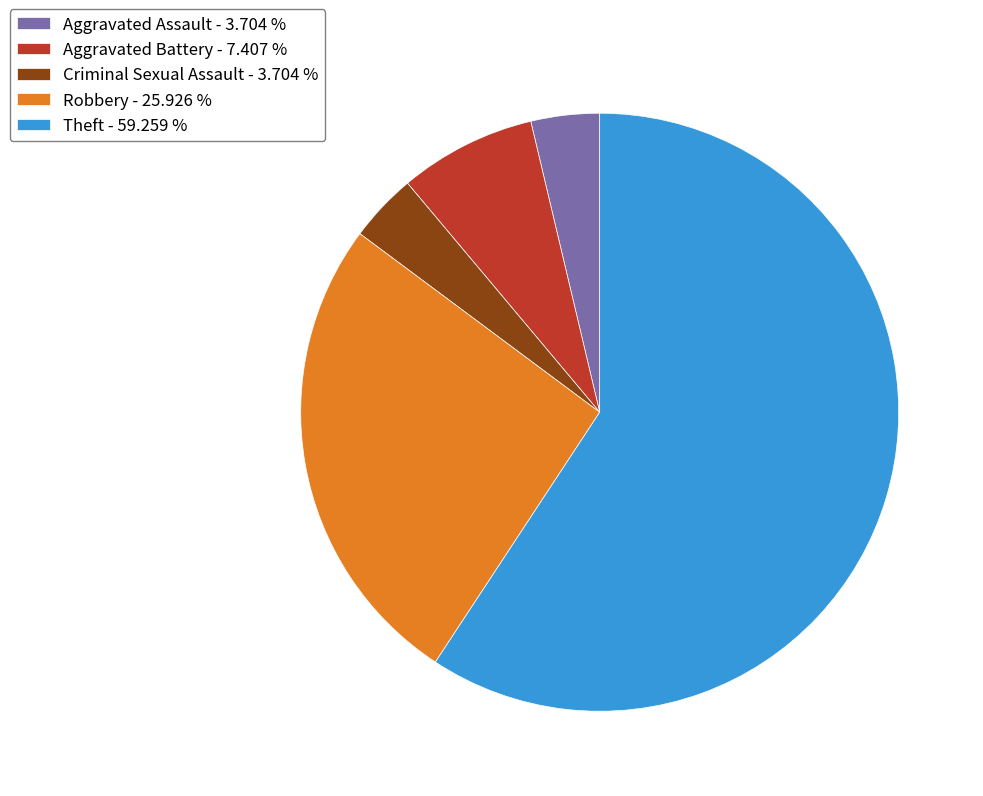

The Aggravated Battery slice represents 7% of the pie. True or false?

True